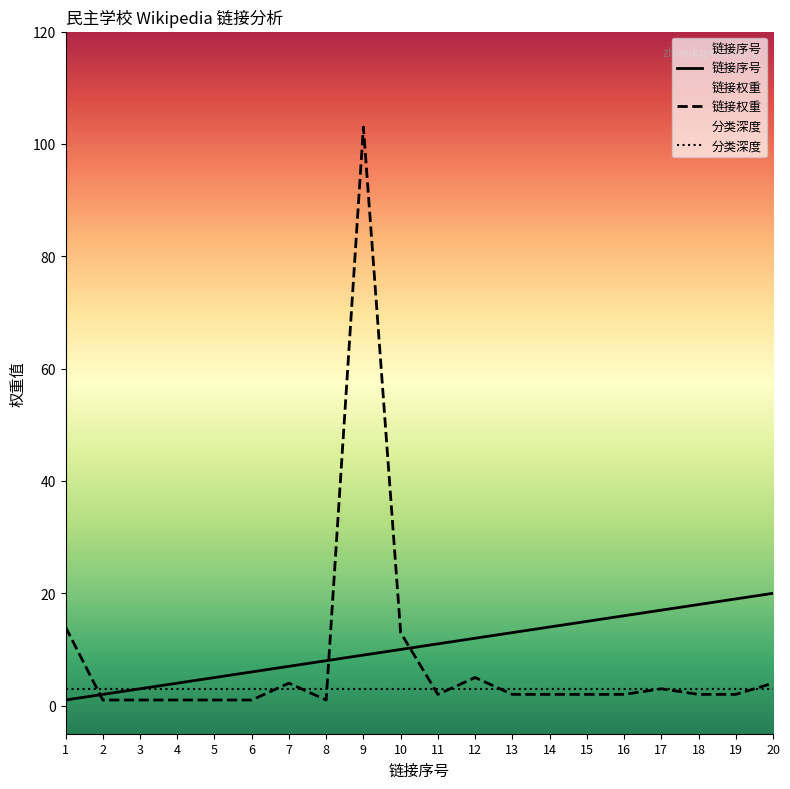

What is the highest value of the 链接序号 series?

20